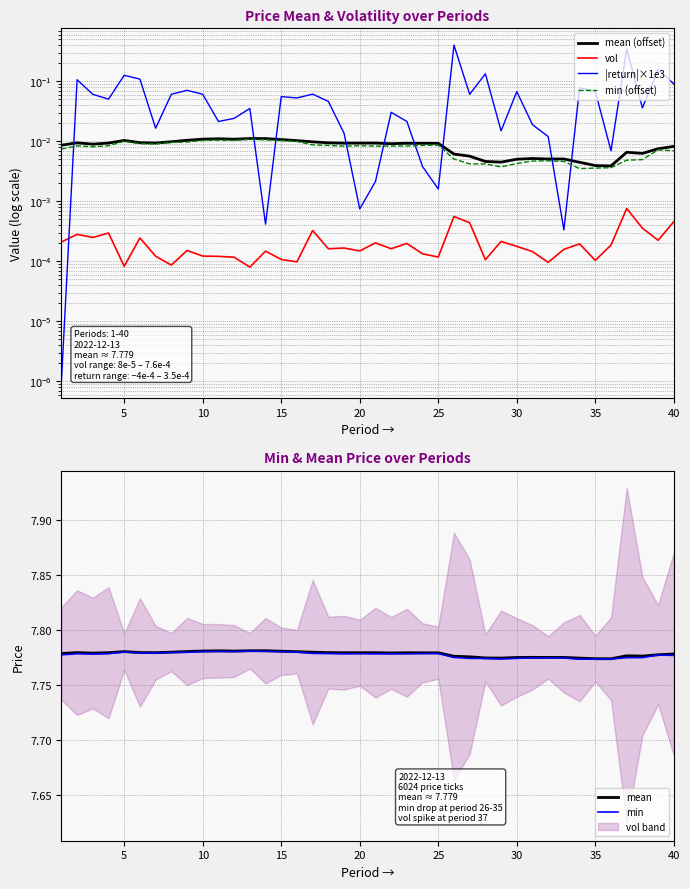

True or false: mean has a value of 12.7 at 5.

False